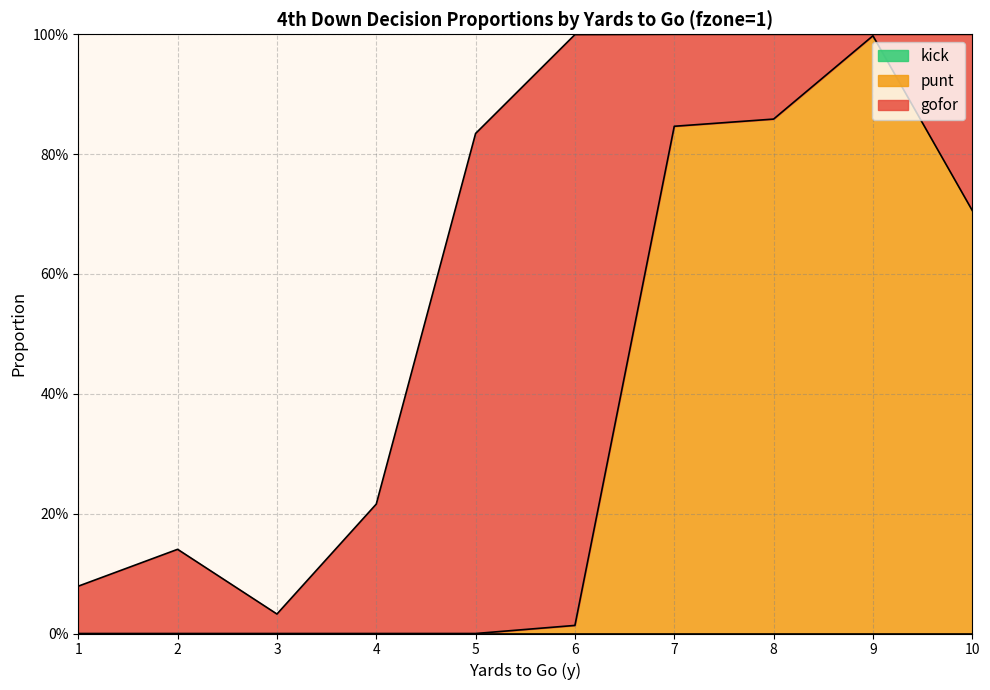

Where is the first local maximum for punt?

9